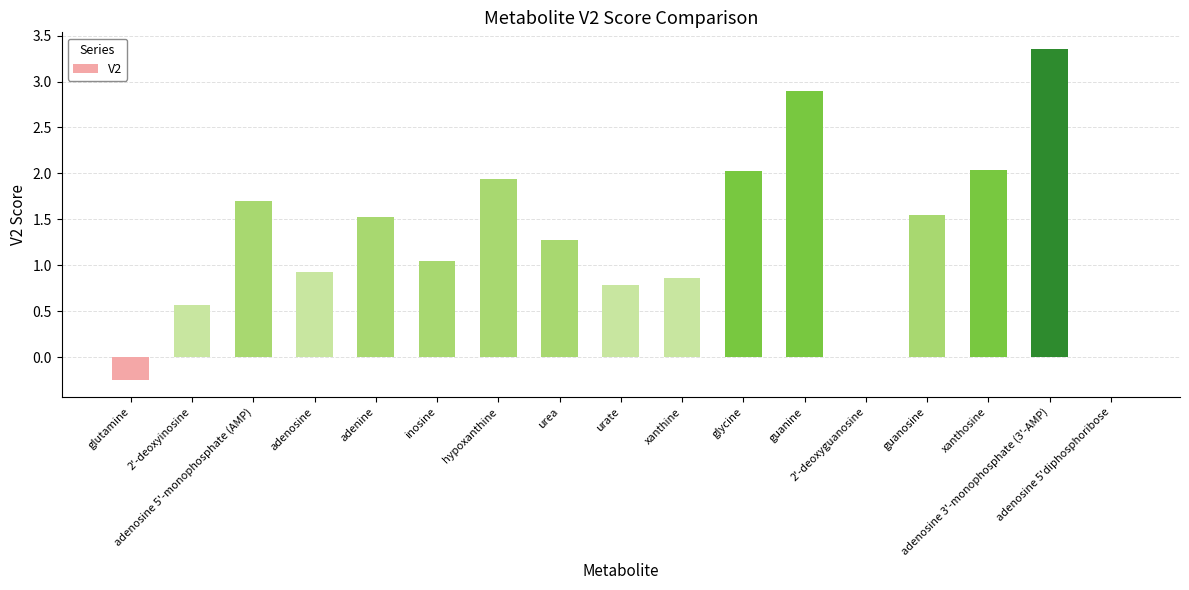

The value at inosine is 1.0. True or false?

True